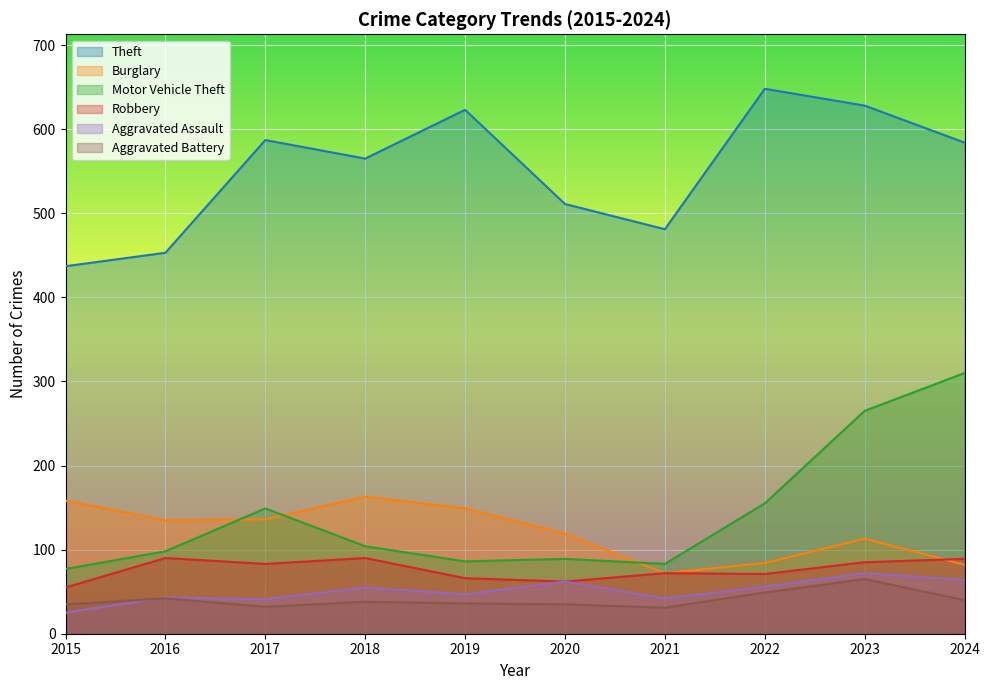

The Burglary series shows 113 at 2023. True or false?

True